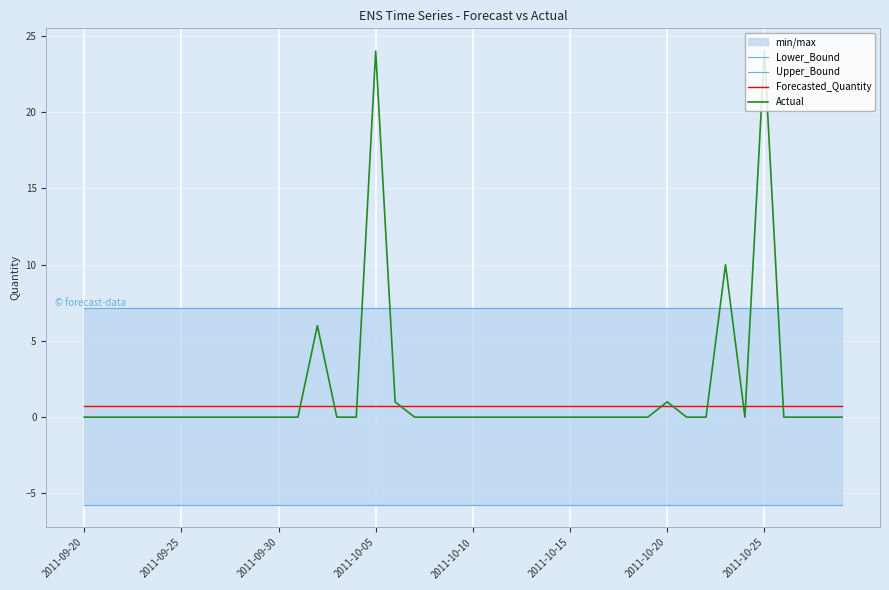

What is the value of the Upper_Bound point at the 4th from the left?

7.2